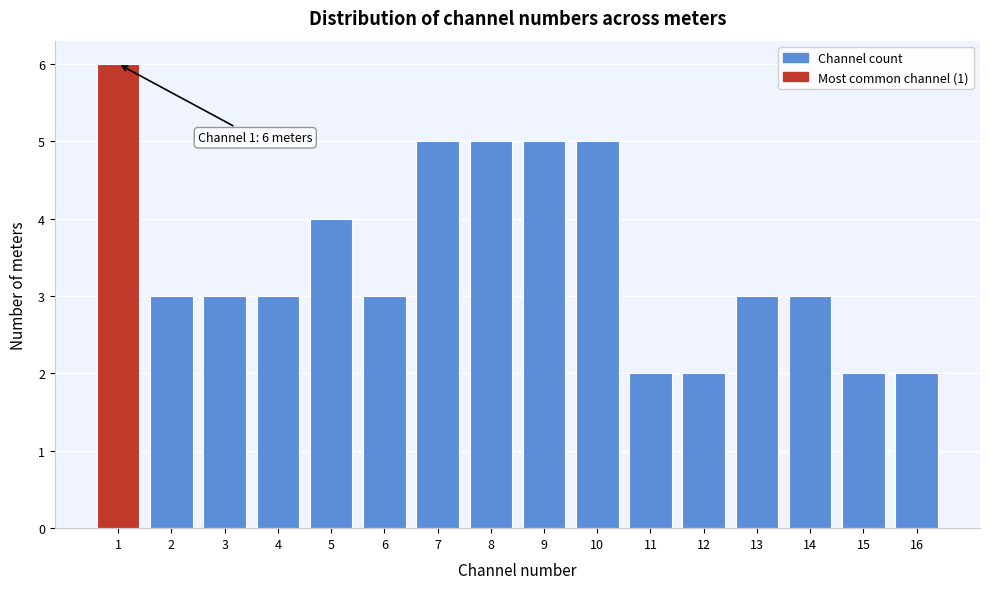

Over which range of the x-axis is the bar tallest?

0.5 to 1.5